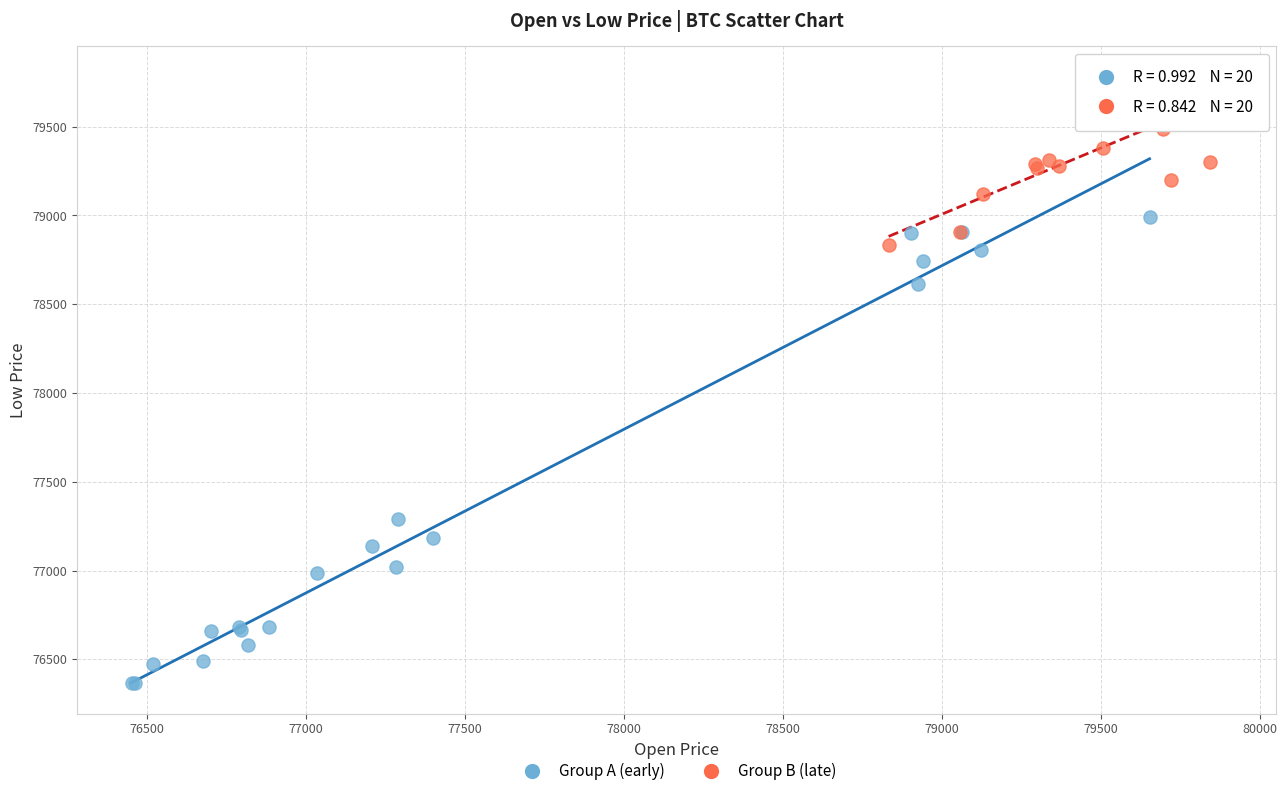

Which series has the largest Y range (max minus min)?

Group A (early)